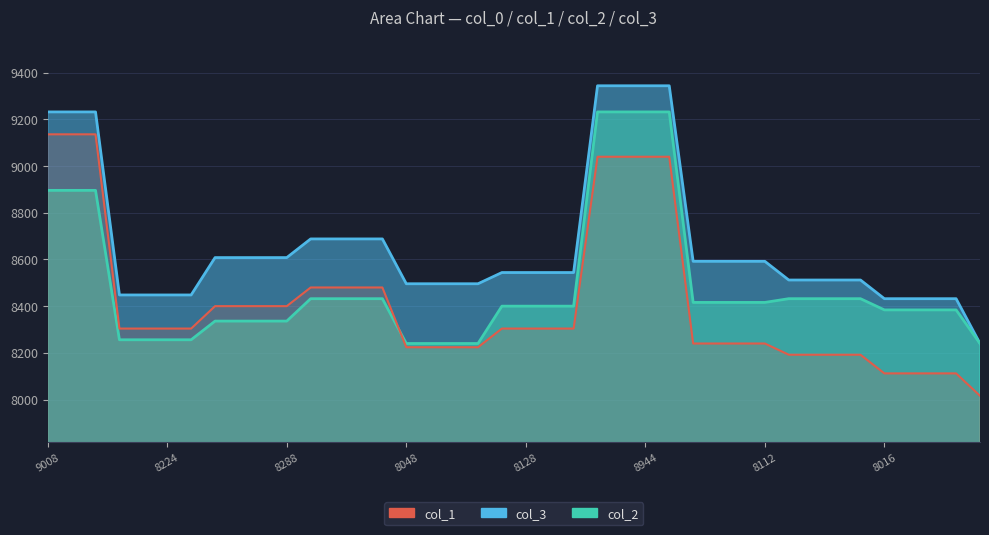

Reading left to right, what are all the values shown in this chart?

col_1: 9136	9136	9136	8304	8304	8304	8304	8400	8400	8400	8400	8480	8480	8480	8480	8224	8224	8224	8224	8304	8304	8304	8304	9040	9040	9040	9040	8240	8240	8240	8240	8192	8192	8192	8192	8112	8112	8112	8112	8016
col_3: 9232	9232	9232	8448	8448	8448	8448	8608	8608	8608	8608	8688	8688	8688	8688	8496	8496	8496	8496	8544	8544	8544	8544	9344	9344	9344	9344	8592	8592	8592	8592	8512	8512	8512	8512	8432	8432	8432	8432	8240
col_2: 8896	8896	8896	8256	8256	8256	8256	8336	8336	8336	8336	8432	8432	8432	8432	8240	8240	8240	8240	8400	8400	8400	8400	9232	9232	9232	9232	8416	8416	8416	8416	8432	8432	8432	8432	8384	8384	8384	8384	8240